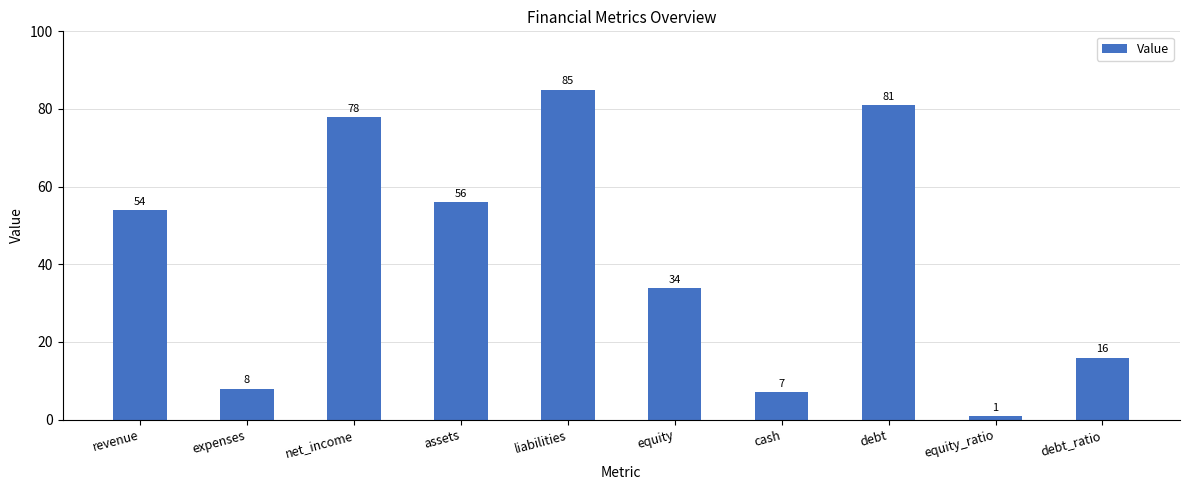

What is the minimum value shown in the chart?

1